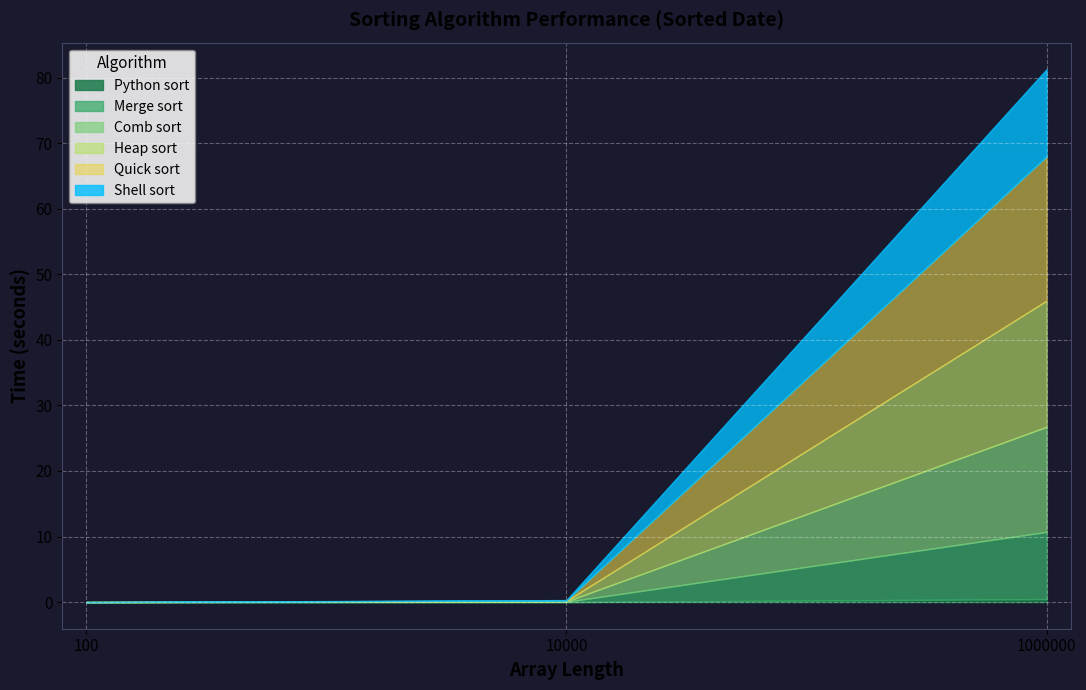

True or false: Merge sort has a value of 0.0 at 100.

True